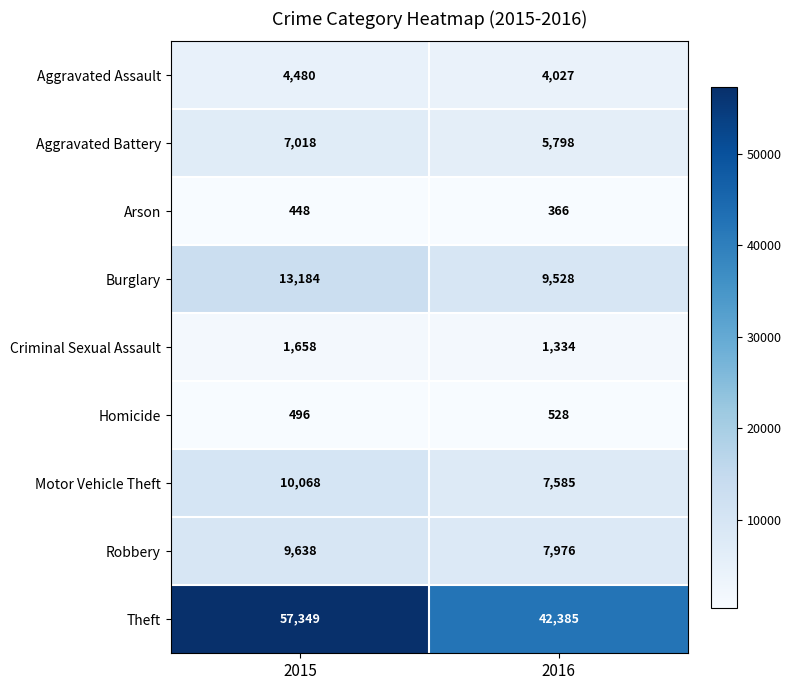

The value of Criminal Sexual Assault at 2015 is 635. True or false?

False